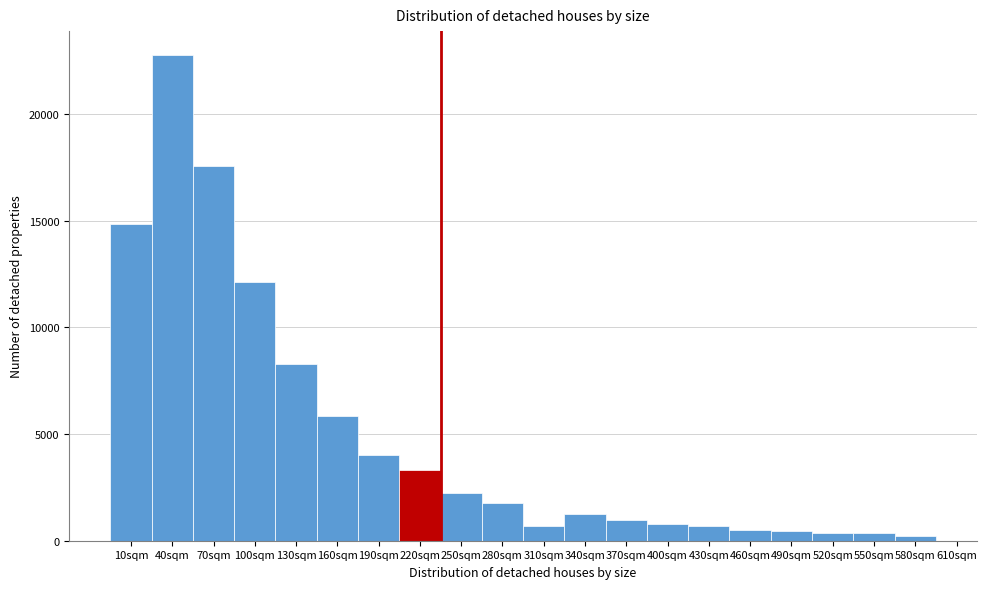

What is the maximum value shown in the chart?

22749